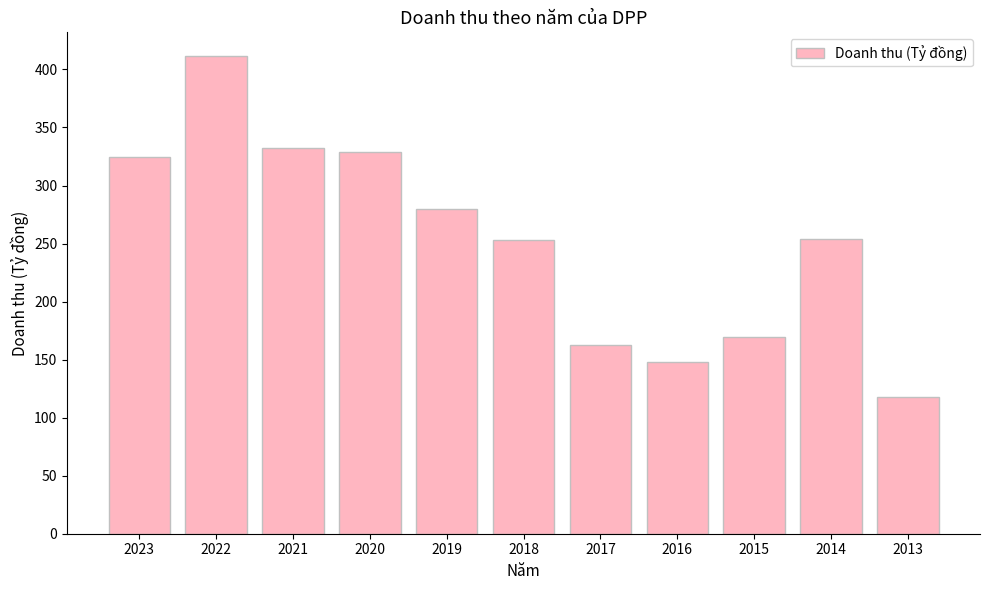

What is the maximum value shown in the chart?

411.4